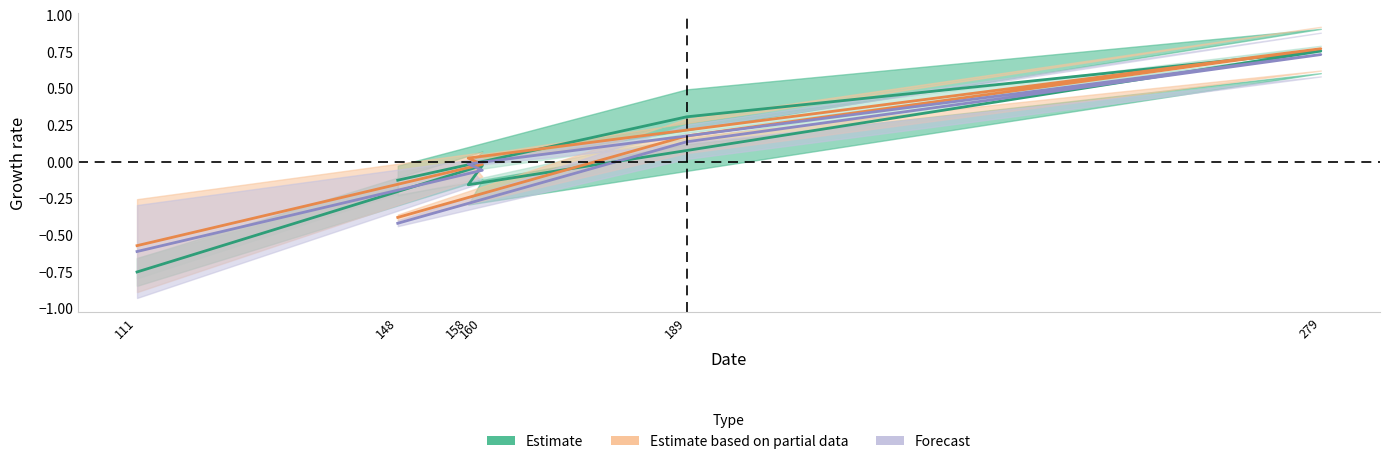

Is the value of Estimate based on partial data at 158 greater than the value of Estimate at 148?

Yes